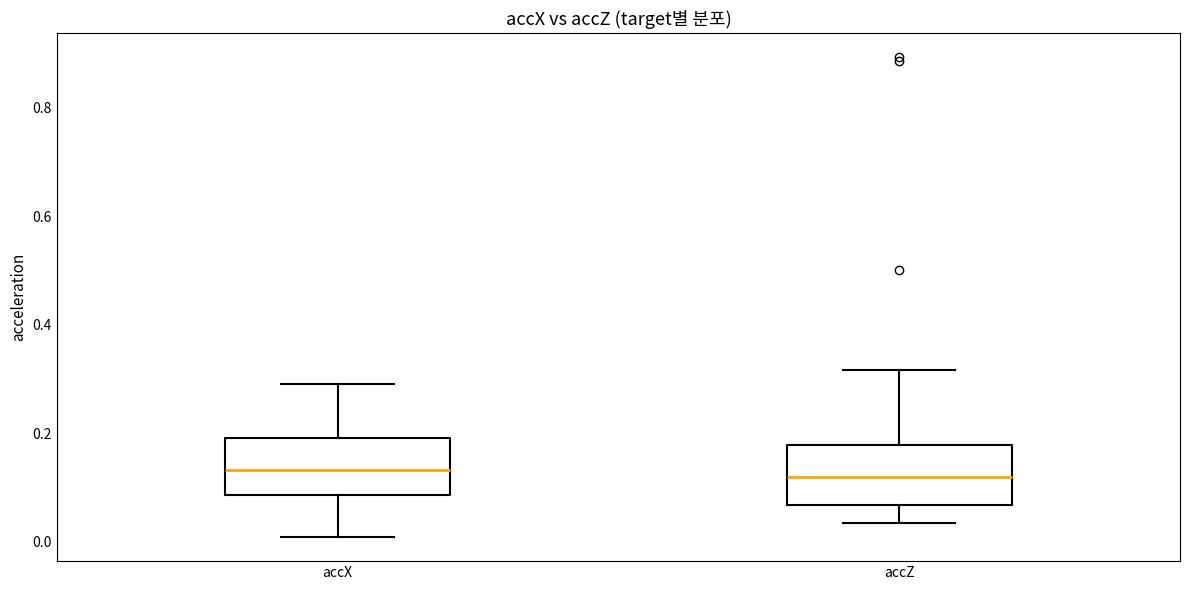

Reading left to right, read every box against the y-axis: the position of its median line, the range the box covers, and the ends of its whiskers. The values are not printed on the chart, so give them approximately, as read against the axis.

accX: median 0.14, box 0.08 to 0.20, whiskers 0.00 to 0.30
accZ: median 0.12, box 0.06 to 0.18, whiskers 0.04 to 0.32